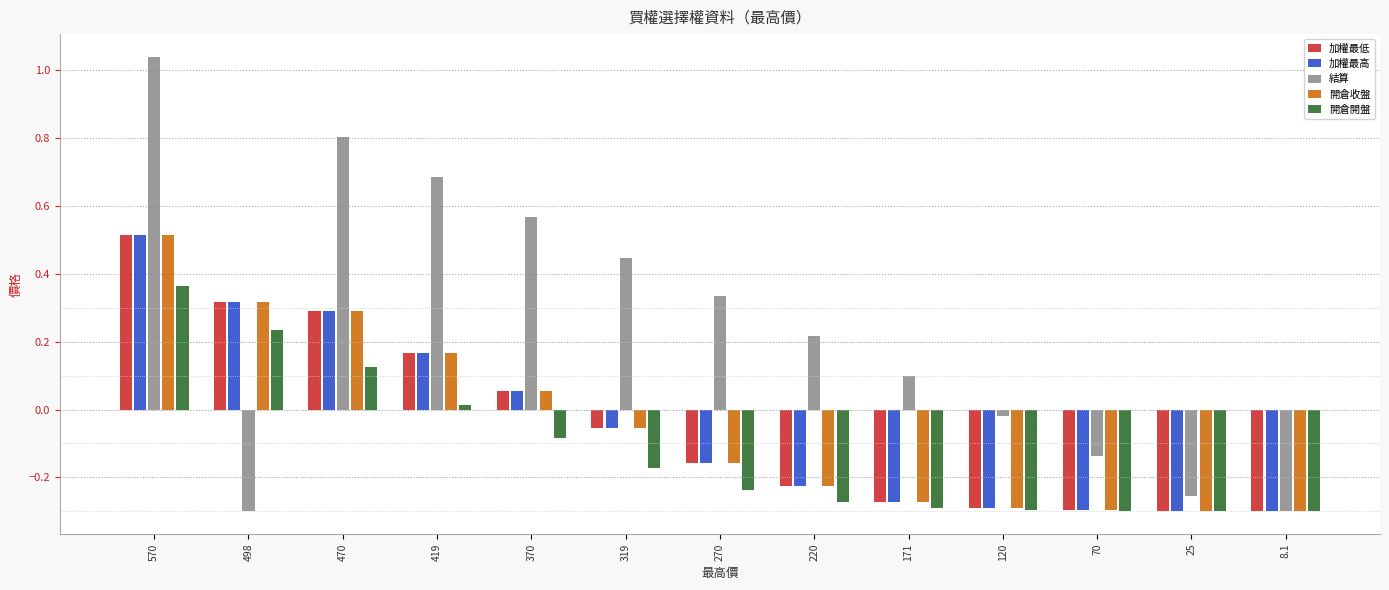

The value of 結算 at 171 is 0.1. True or false?

True